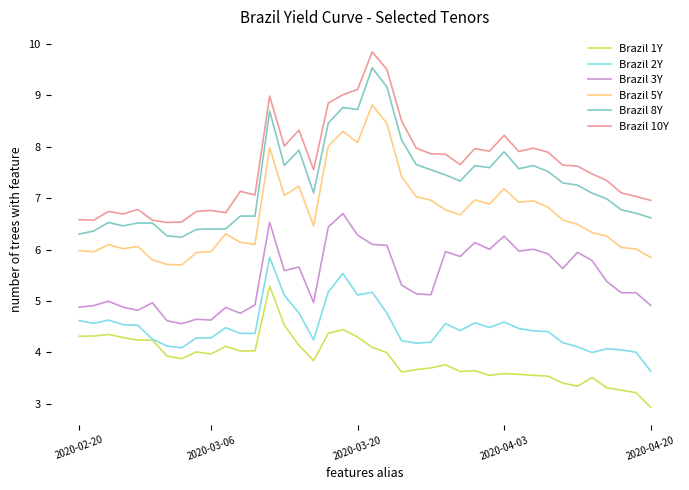

What is the greatest value displayed?

9.8